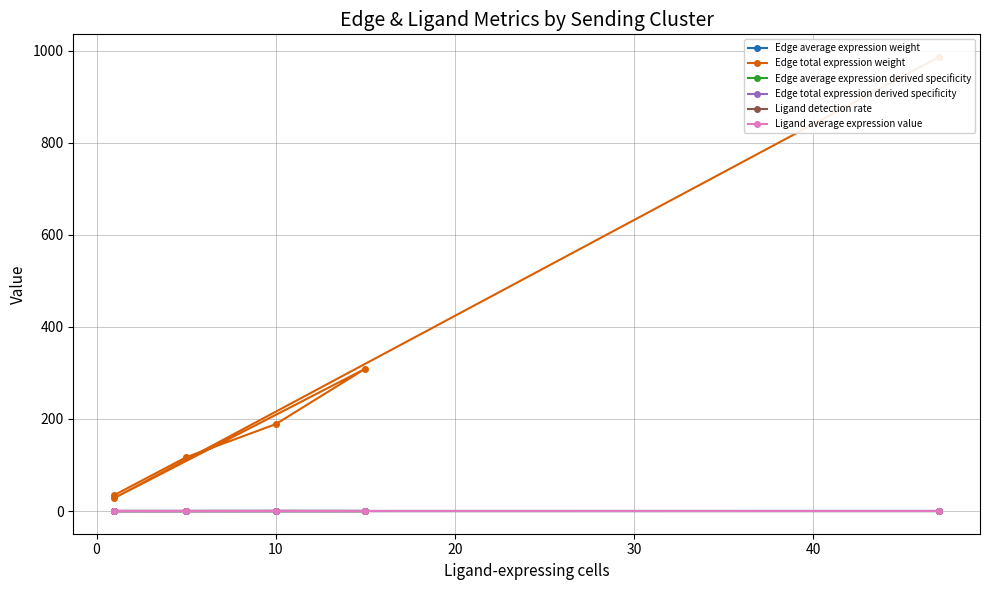

The value of Edge average expression weight at 40 is 0.0. True or false?

False